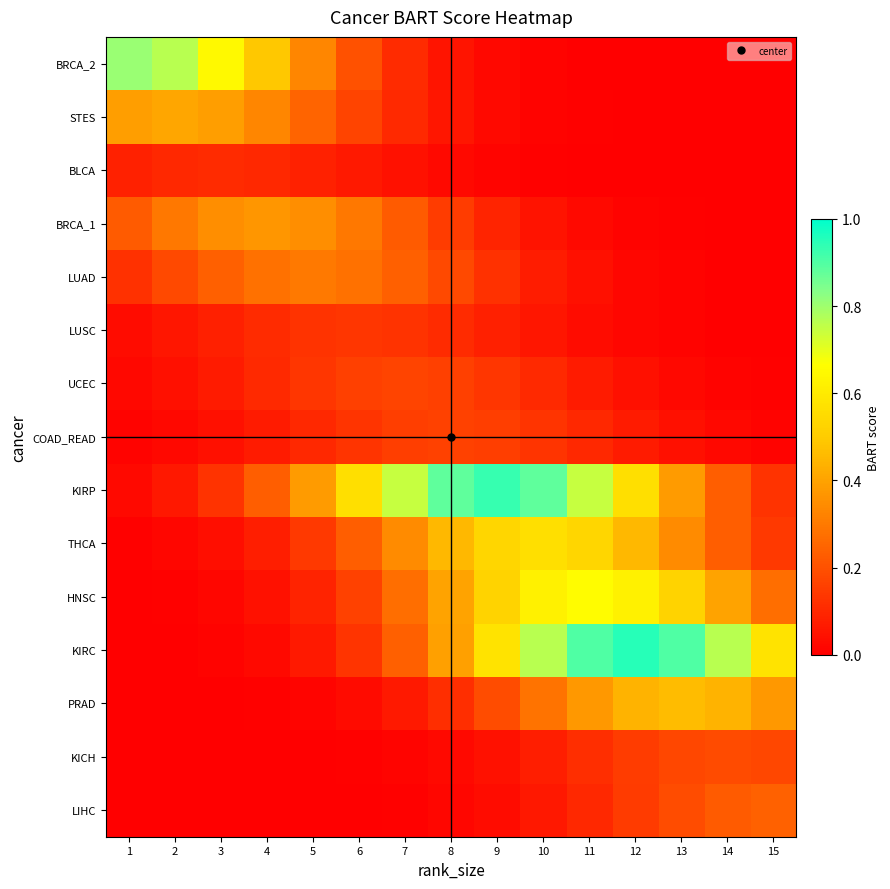

Which series has the widest spread of values?

KIRC